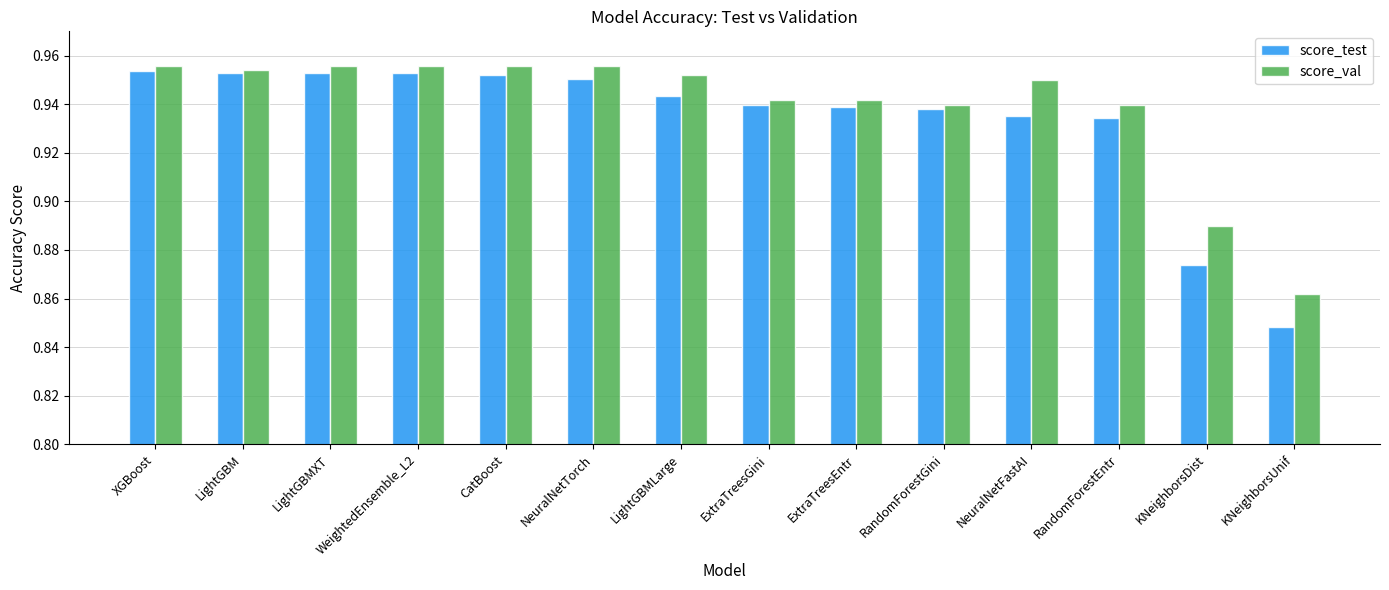

What is the sum of the score_test values at LightGBMXT and KNeighborsDist?

1.8